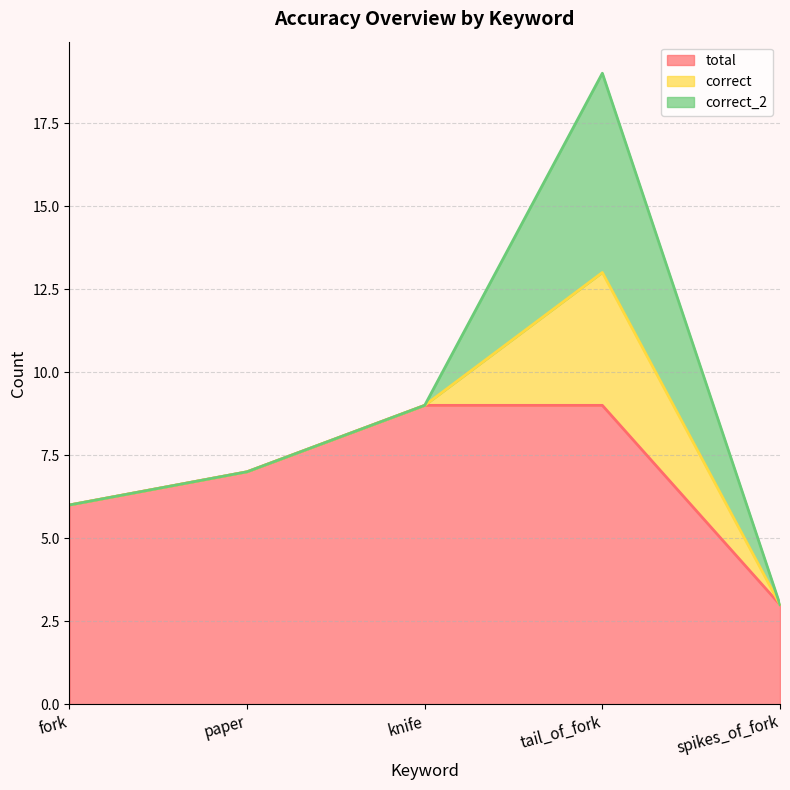

How many values in correct are above zero?

1